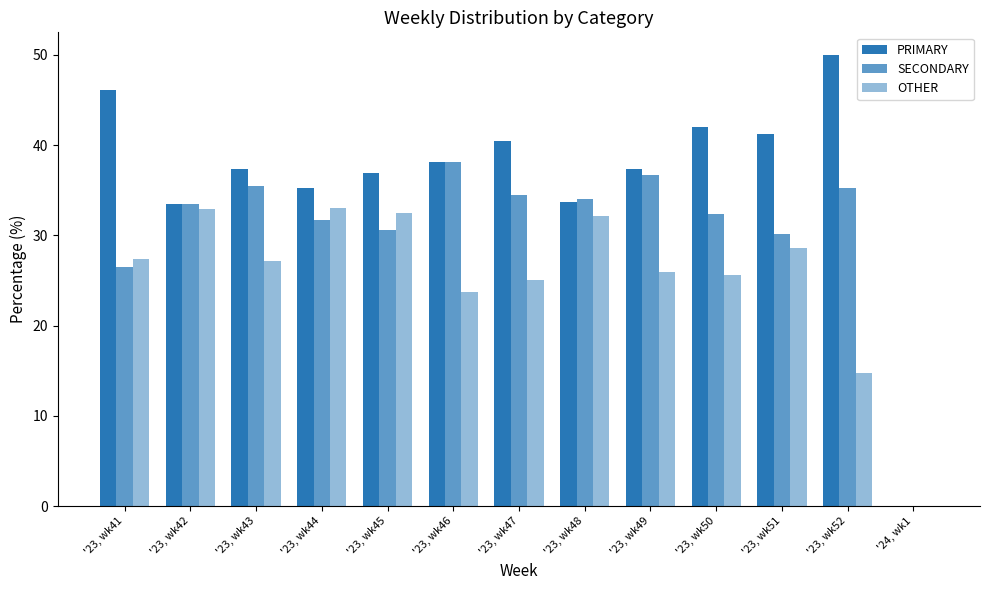

How many distinct data groups are displayed?

3